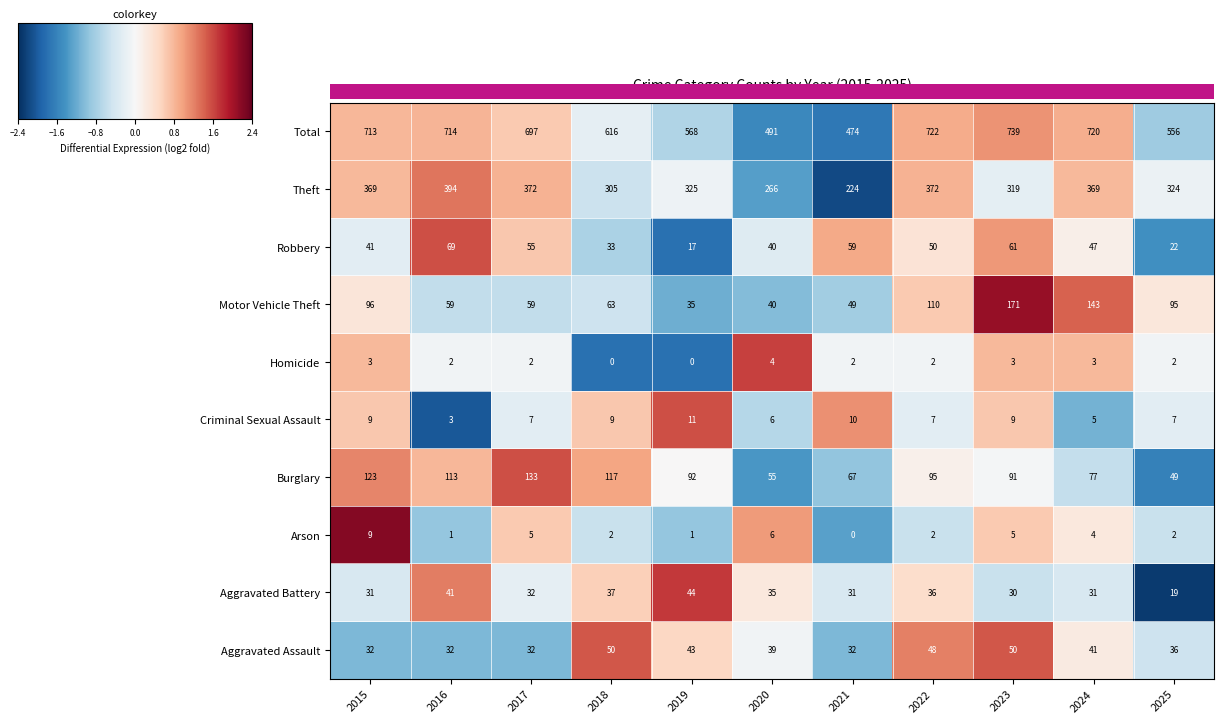

Which series has the largest total across all categories?

Total